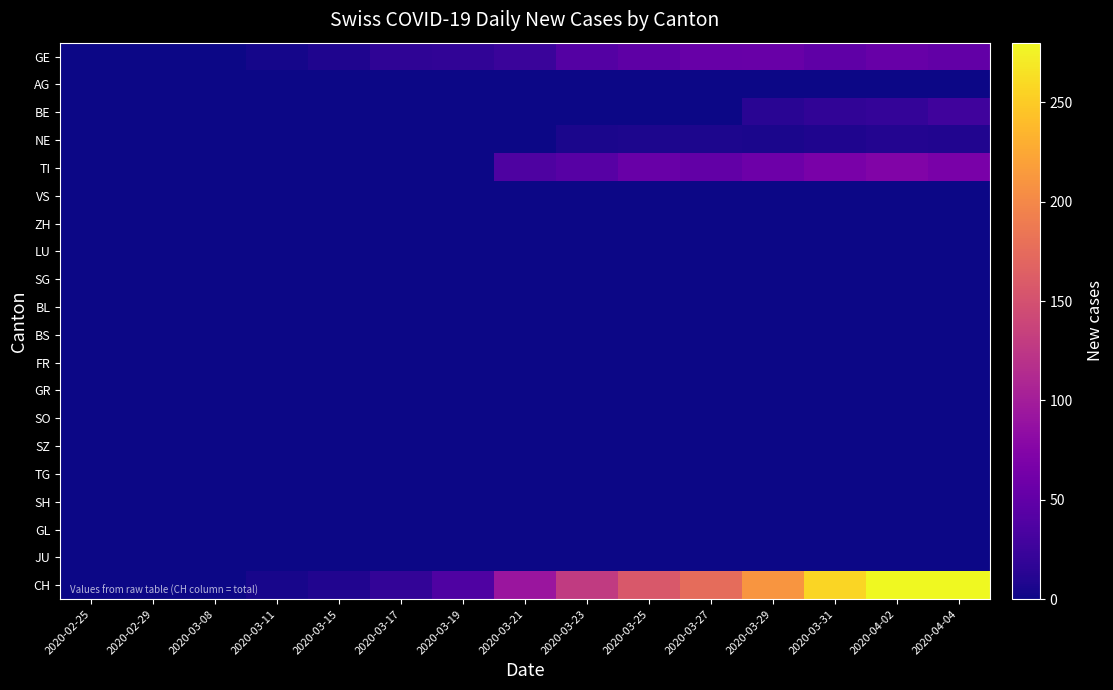

Reading left to right, transcribe all the data shown in this chart.

GE: 2020-02-25=0	2020-02-29=0	2020-03-08=0	2020-03-11=4	2020-03-15=8	2020-03-17=17	2020-03-19=18	2020-03-21=24	2020-03-23=41	2020-03-25=48	2020-03-27=54	2020-03-29=55	2020-03-31=49	2020-04-02=54	2020-04-04=51
AG: 2020-02-25=0	2020-02-29=0	2020-03-08=0	2020-03-11=0	2020-03-15=0	2020-03-17=0	2020-03-19=0	2020-03-21=0	2020-03-23=0	2020-03-25=0	2020-03-27=0	2020-03-29=0	2020-03-31=0	2020-04-02=0	2020-04-04=0
BE: 2020-02-25=0	2020-02-29=0	2020-03-08=0	2020-03-11=0	2020-03-15=0	2020-03-17=0	2020-03-19=0	2020-03-21=0	2020-03-23=0	2020-03-25=0	2020-03-27=0	2020-03-29=14	2020-03-31=18	2020-04-02=20	2020-04-04=28
NE: 2020-02-25=0	2020-02-29=0	2020-03-08=0	2020-03-11=0	2020-03-15=0	2020-03-17=0	2020-03-19=0	2020-03-21=0	2020-03-23=6	2020-03-25=7	2020-03-27=7	2020-03-29=6	2020-03-31=8	2020-04-02=10	2020-04-04=9
TI: 2020-02-25=0	2020-02-29=0	2020-03-08=0	2020-03-11=0	2020-03-15=0	2020-03-17=0	2020-03-19=0	2020-03-21=37	2020-03-23=43	2020-03-25=55	2020-03-27=51	2020-03-29=59	2020-03-31=67	2020-04-02=73	2020-04-04=67
VS: 2020-02-25=0	2020-02-29=0	2020-03-08=0	2020-03-11=0	2020-03-15=0	2020-03-17=0	2020-03-19=0	2020-03-21=0	2020-03-23=0	2020-03-25=0	2020-03-27=0	2020-03-29=0	2020-03-31=0	2020-04-02=0	2020-04-04=0
ZH: 2020-02-25=0	2020-02-29=0	2020-03-08=0	2020-03-11=0	2020-03-15=0	2020-03-17=0	2020-03-19=0	2020-03-21=0	2020-03-23=0	2020-03-25=0	2020-03-27=0	2020-03-29=0	2020-03-31=0	2020-04-02=0	2020-04-04=0
LU: 2020-02-25=0	2020-02-29=0	2020-03-08=0	2020-03-11=0	2020-03-15=0	2020-03-17=0	2020-03-19=0	2020-03-21=0	2020-03-23=0	2020-03-25=0	2020-03-27=0	2020-03-29=0	2020-03-31=0	2020-04-02=0	2020-04-04=0
SG: 2020-02-25=0	2020-02-29=0	2020-03-08=0	2020-03-11=0	2020-03-15=0	2020-03-17=0	2020-03-19=0	2020-03-21=0	2020-03-23=0	2020-03-25=0	2020-03-27=0	2020-03-29=0	2020-03-31=0	2020-04-02=0	2020-04-04=0
BL: 2020-02-25=0	2020-02-29=0	2020-03-08=0	2020-03-11=0	2020-03-15=0	2020-03-17=0	2020-03-19=0	2020-03-21=0	2020-03-23=0	2020-03-25=0	2020-03-27=0	2020-03-29=0	2020-03-31=0	2020-04-02=0	2020-04-04=0
BS: 2020-02-25=0	2020-02-29=0	2020-03-08=0	2020-03-11=0	2020-03-15=0	2020-03-17=0	2020-03-19=0	2020-03-21=0	2020-03-23=0	2020-03-25=0	2020-03-27=0	2020-03-29=0	2020-03-31=0	2020-04-02=0	2020-04-04=0
FR: 2020-02-25=0	2020-02-29=0	2020-03-08=0	2020-03-11=0	2020-03-15=0	2020-03-17=0	2020-03-19=0	2020-03-21=0	2020-03-23=0	2020-03-25=0	2020-03-27=0	2020-03-29=0	2020-03-31=0	2020-04-02=0	2020-04-04=0
GR: 2020-02-25=0	2020-02-29=0	2020-03-08=0	2020-03-11=0	2020-03-15=0	2020-03-17=0	2020-03-19=0	2020-03-21=0	2020-03-23=0	2020-03-25=0	2020-03-27=0	2020-03-29=0	2020-03-31=0	2020-04-02=0	2020-04-04=0
SO: 2020-02-25=0	2020-02-29=0	2020-03-08=0	2020-03-11=0	2020-03-15=0	2020-03-17=0	2020-03-19=0	2020-03-21=0	2020-03-23=0	2020-03-25=0	2020-03-27=0	2020-03-29=0	2020-03-31=0	2020-04-02=0	2020-04-04=0
SZ: 2020-02-25=0	2020-02-29=0	2020-03-08=0	2020-03-11=0	2020-03-15=0	2020-03-17=0	2020-03-19=0	2020-03-21=0	2020-03-23=0	2020-03-25=0	2020-03-27=0	2020-03-29=0	2020-03-31=0	2020-04-02=0	2020-04-04=0
TG: 2020-02-25=0	2020-02-29=0	2020-03-08=0	2020-03-11=0	2020-03-15=0	2020-03-17=0	2020-03-19=0	2020-03-21=0	2020-03-23=0	2020-03-25=0	2020-03-27=0	2020-03-29=0	2020-03-31=0	2020-04-02=0	2020-04-04=0
SH: 2020-02-25=0	2020-02-29=0	2020-03-08=0	2020-03-11=0	2020-03-15=0	2020-03-17=0	2020-03-19=0	2020-03-21=0	2020-03-23=0	2020-03-25=0	2020-03-27=0	2020-03-29=0	2020-03-31=0	2020-04-02=0	2020-04-04=0
GL: 2020-02-25=0	2020-02-29=0	2020-03-08=0	2020-03-11=0	2020-03-15=0	2020-03-17=0	2020-03-19=0	2020-03-21=0	2020-03-23=0	2020-03-25=0	2020-03-27=0	2020-03-29=0	2020-03-31=0	2020-04-02=0	2020-04-04=0
JU: 2020-02-25=0	2020-02-29=0	2020-03-08=0	2020-03-11=0	2020-03-15=0	2020-03-17=0	2020-03-19=0	2020-03-21=0	2020-03-23=0	2020-03-25=0	2020-03-27=0	2020-03-29=0	2020-03-31=0	2020-04-02=0	2020-04-04=0
CH: 2020-02-25=0	2020-02-29=0	2020-03-08=1	2020-03-11=5	2020-03-15=9	2020-03-17=19	2020-03-19=38	2020-03-21=92	2020-03-23=128	2020-03-25=157	2020-03-27=176	2020-03-29=211	2020-03-31=256	2020-04-02=279	2020-04-04=280